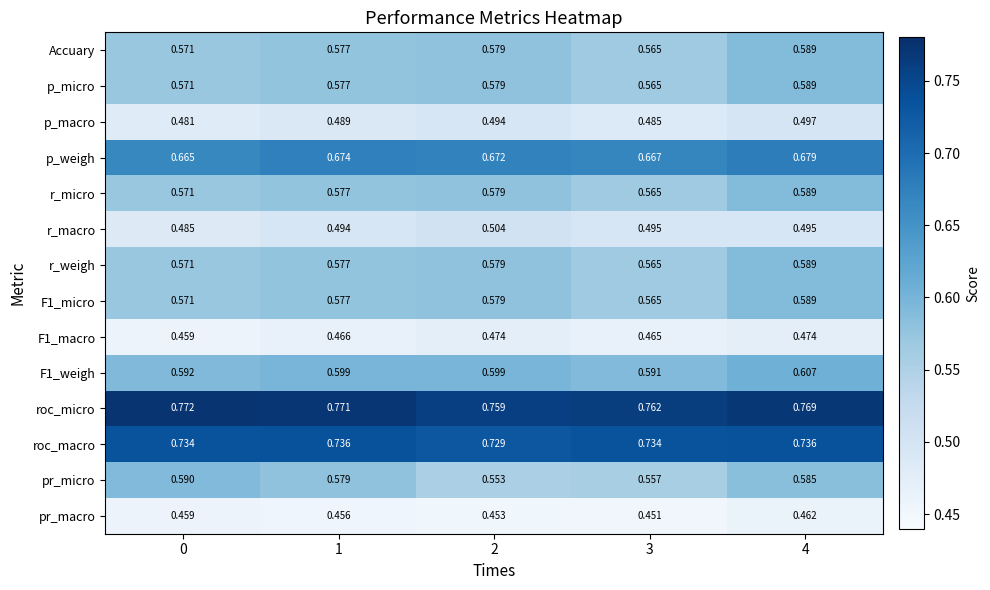

What is the spread (max minus min) of values at 4?

0.3